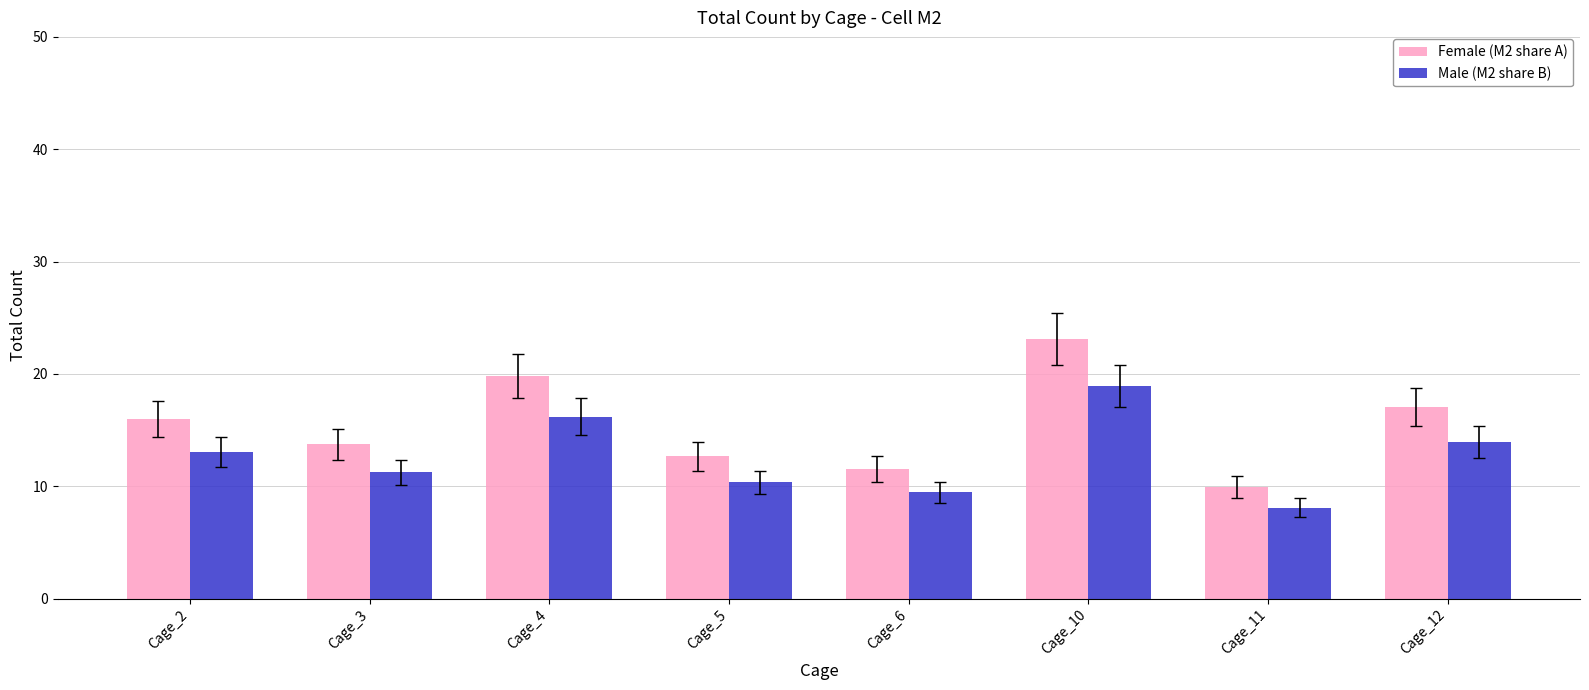

The Male (M2 share B) series shows 15.5 at Cage_3. True or false?

False